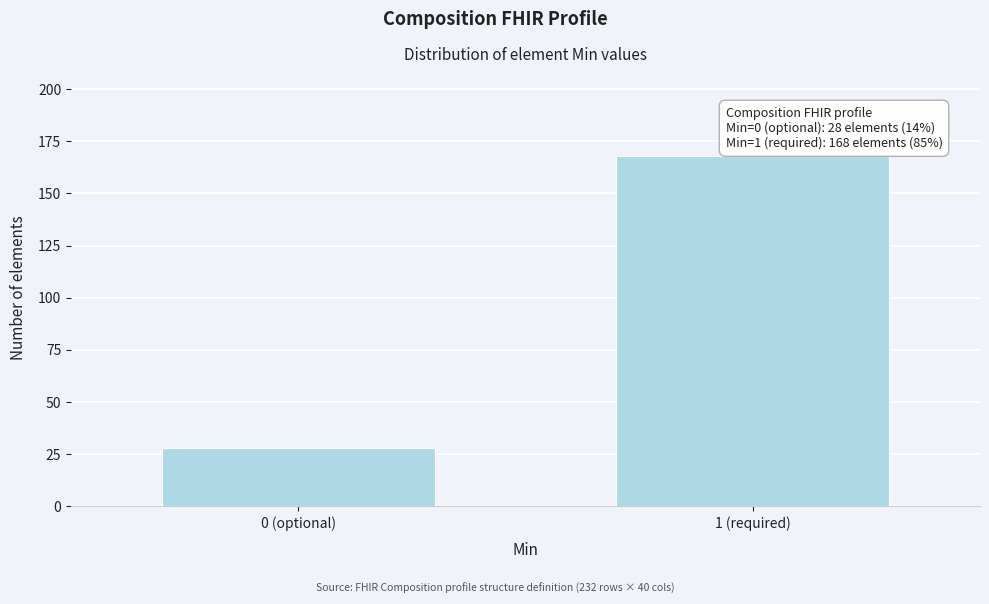

Reading right to left, list all the values displayed in this chart.

168	28